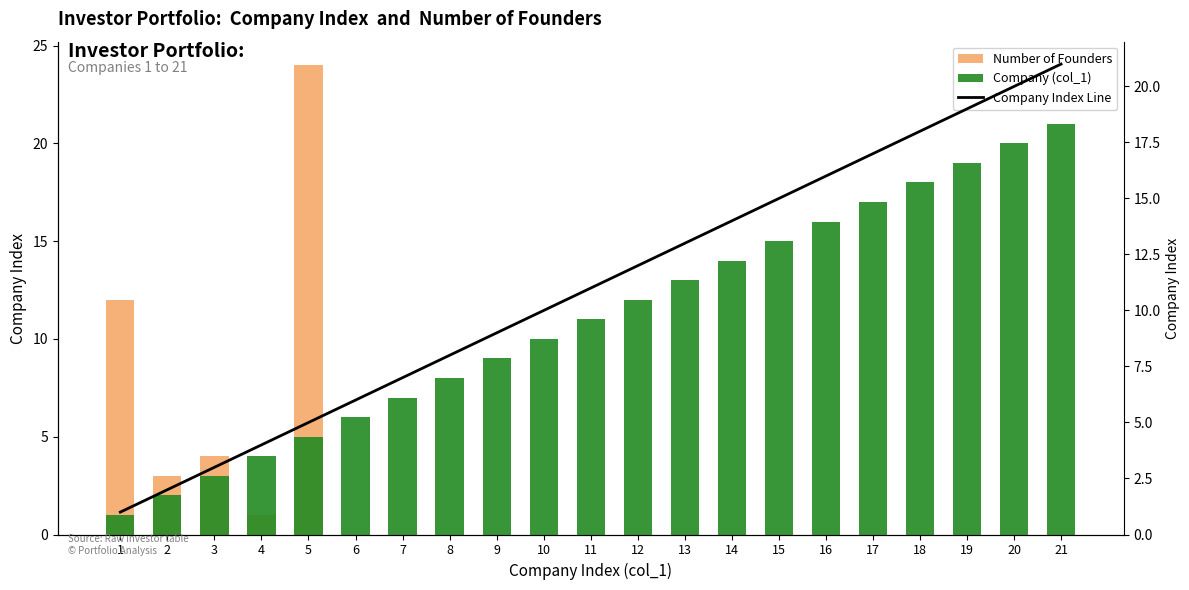

The Number of Founders series shows 15 at 17. True or false?

False